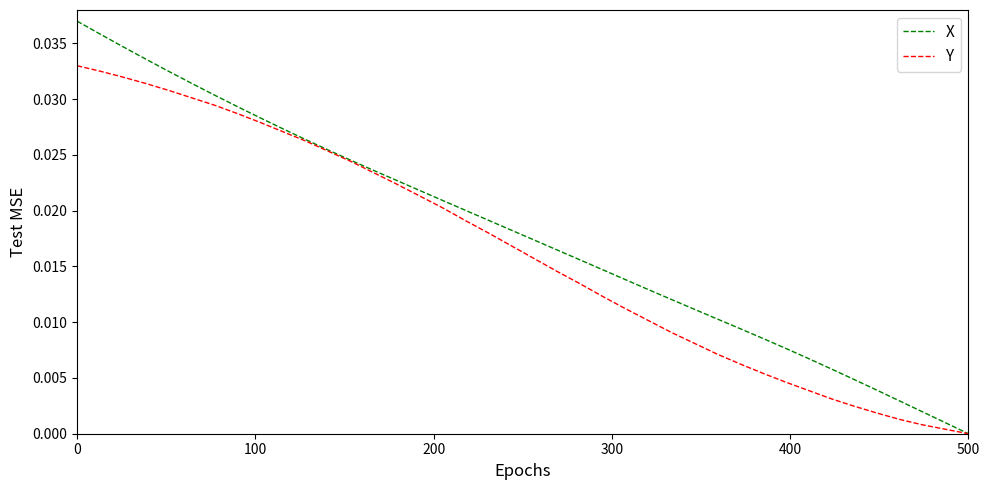

Which series has the widest spread of values?

X